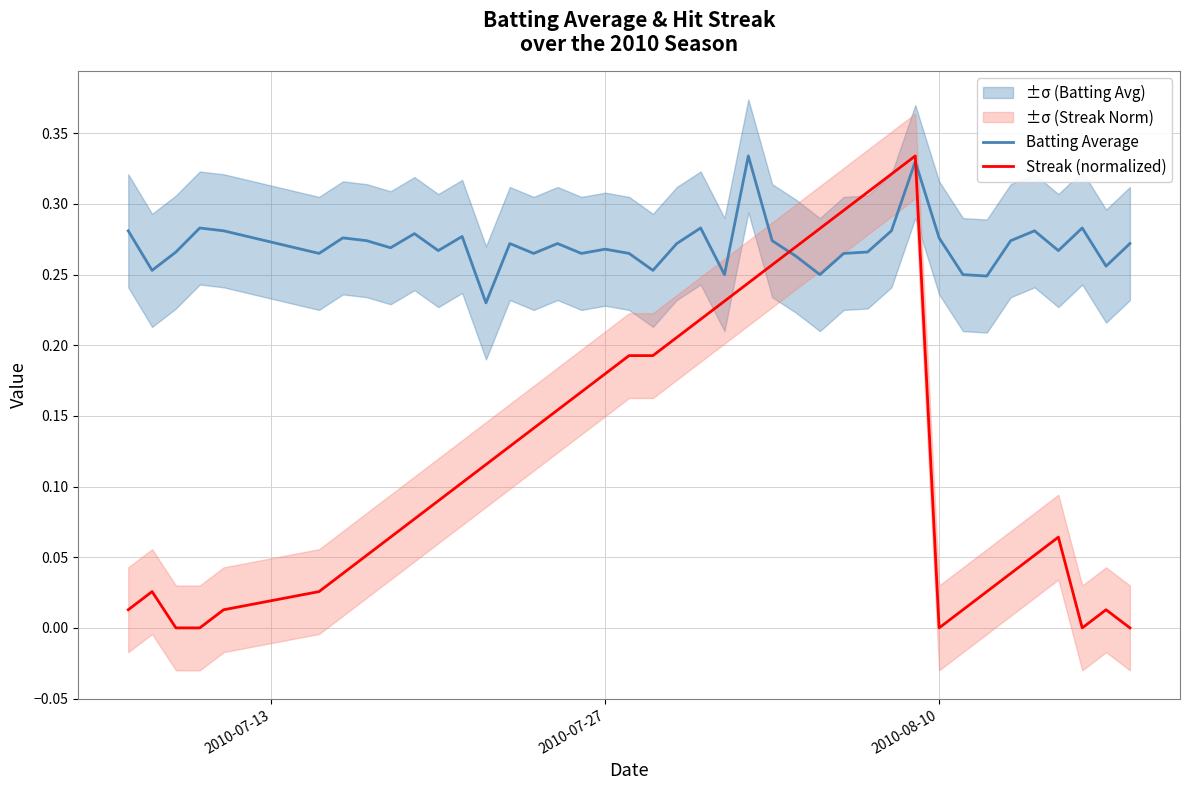

What is the difference between the maximum and minimum values in the Streak (normalized) series?

0.3